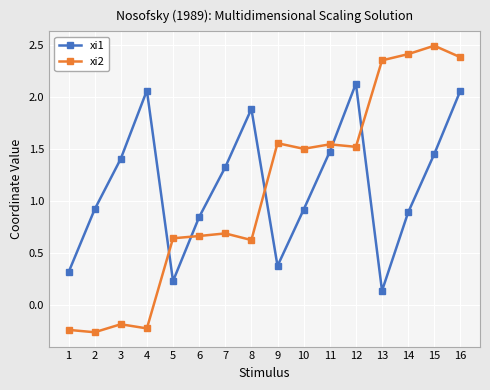

True or false: xi2 has a value of 0.7 at 10.

False